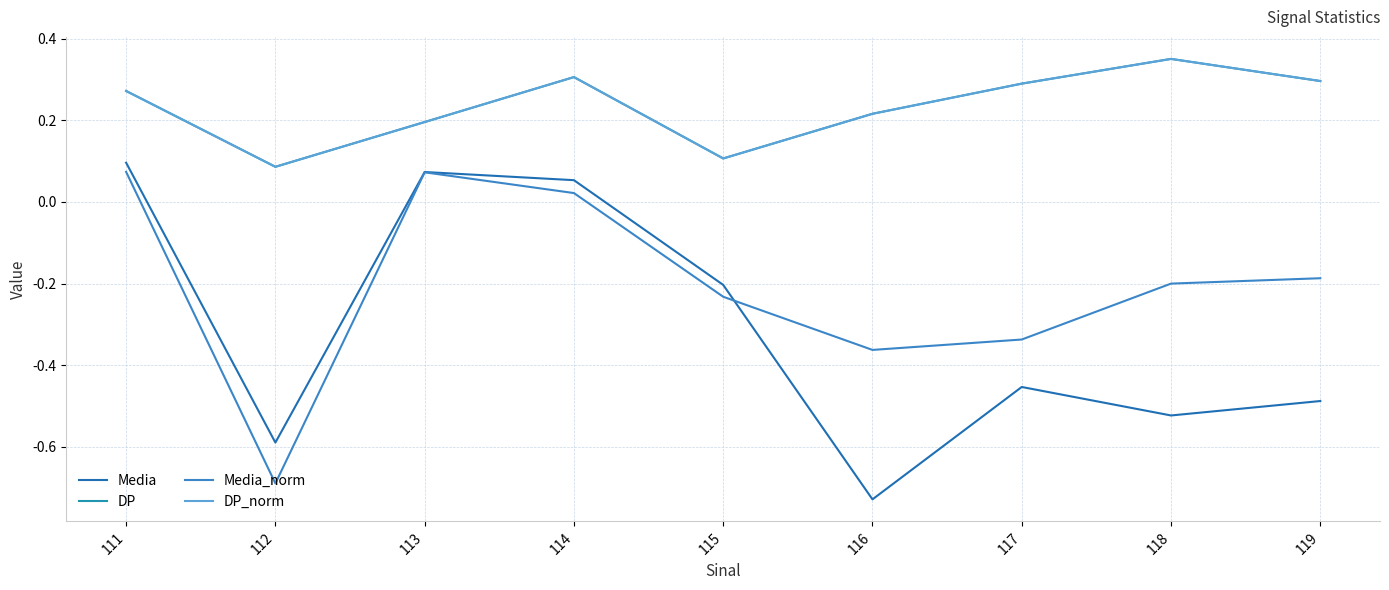

At which label is DP closest to 0?

112